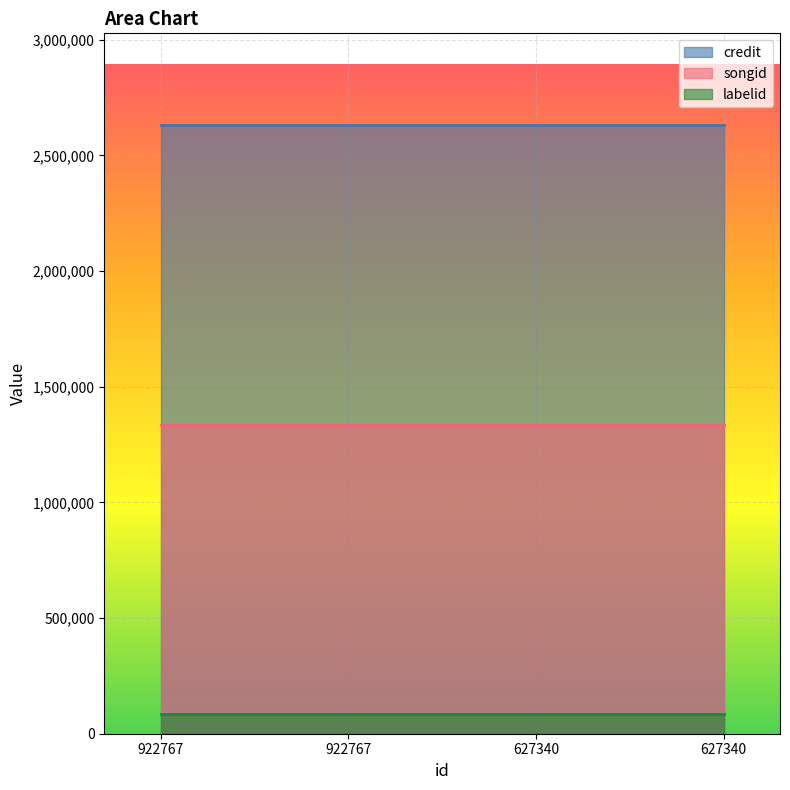

Reading left to right, what are all the values shown in this chart?

credit: 2632440	2632440	2632440	2632440
songid: 1334426	1334426	1334426	1334426
labelid: 87363	87363	87363	87363